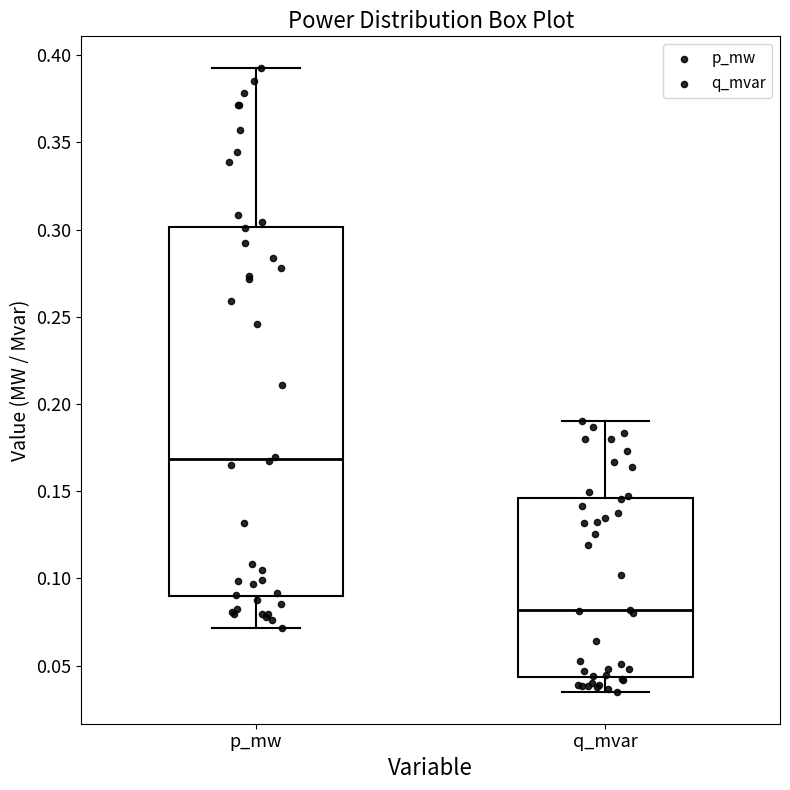

Reading left to right, read every box against the y-axis: the position of its median line, the range the box covers, and the ends of its whiskers. The values are not printed on the chart, so give them approximately, as read against the axis.

p_mw: median 0.170, box 0.090 to 0.300, whiskers 0.070 to 0.395
q_mvar: median 0.080, box 0.045 to 0.145, whiskers 0.035 to 0.190